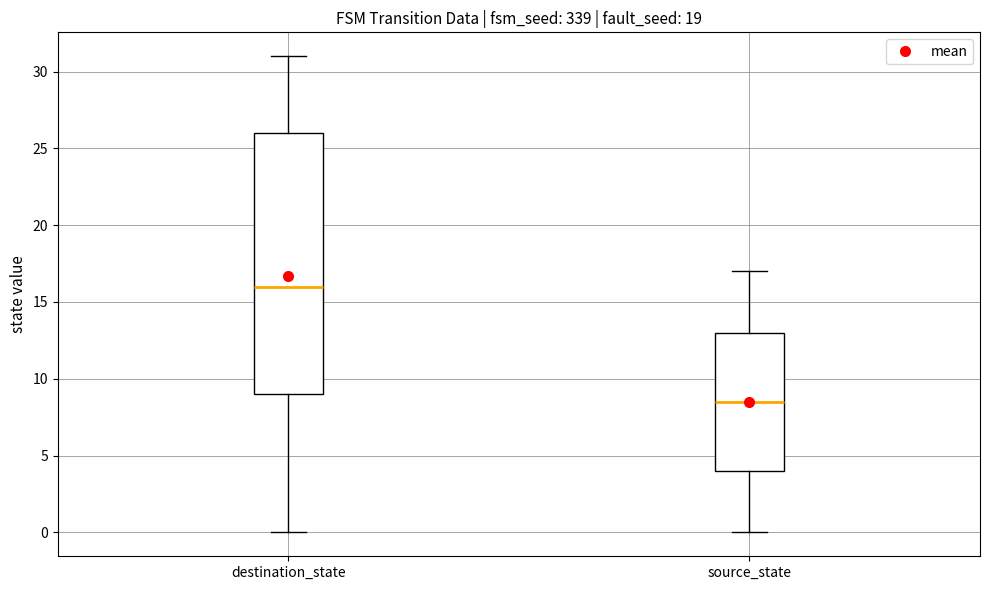

Reading left to right, transcribe this box plot: for each box, give where its median line is, the range the box spans, and where its two whiskers end, as read against the y-axis. The values are not printed on the chart, so give them approximately, as read against the axis.

destination_state: median 16.0, box 9.0 to 26.0, whiskers 0.0 to 31.0
source_state: median 8.5, box 4.0 to 13.0, whiskers 0.0 to 17.0